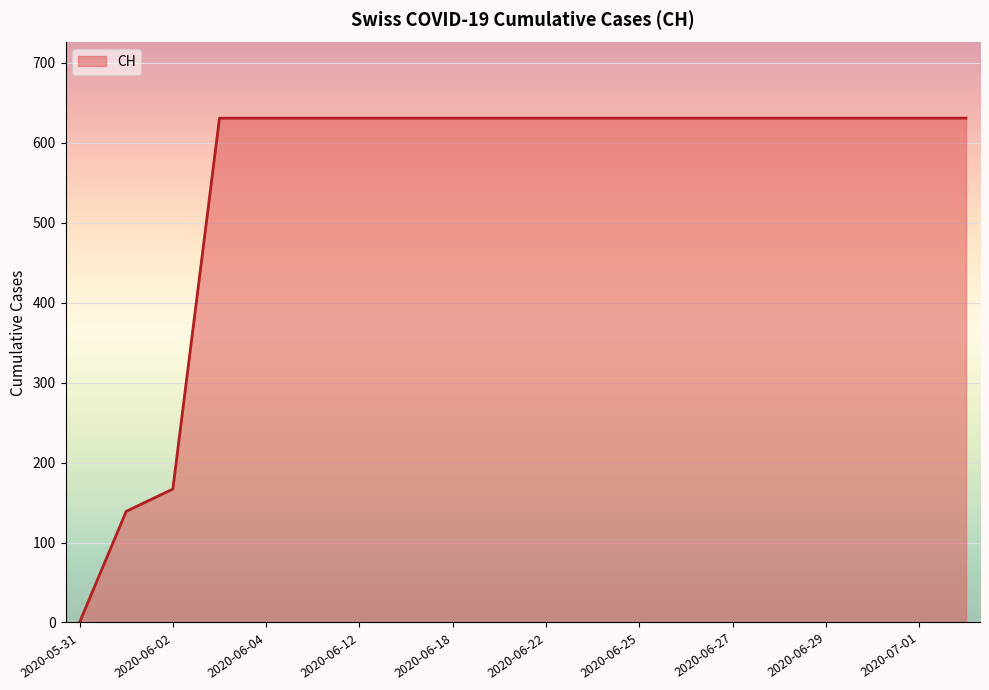

How many lines are shown in the chart?

1